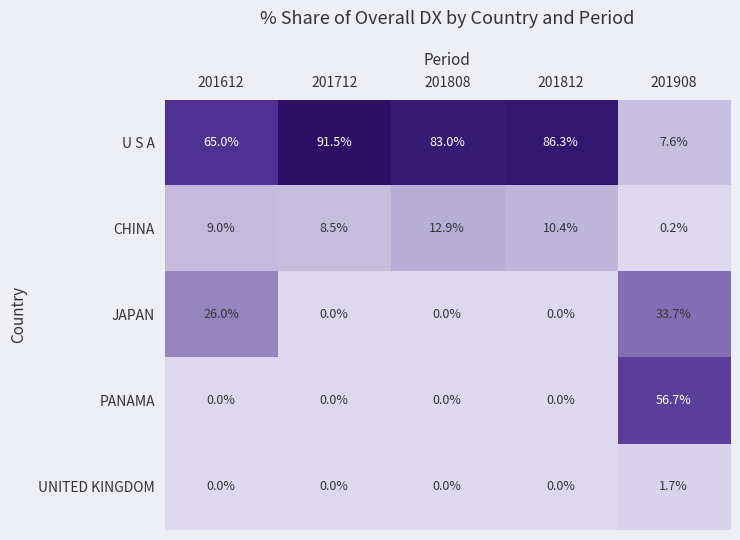

What is the highest value of the PANAMA series?

56.7